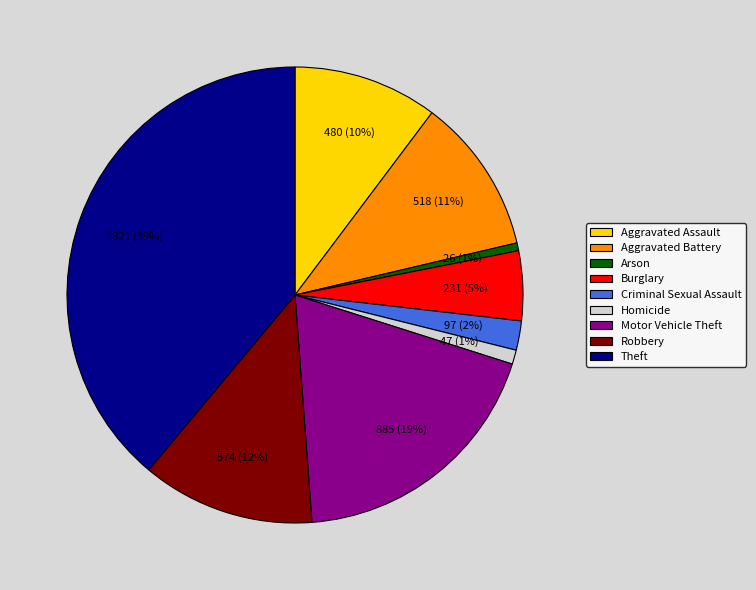

Which category has the biggest portion of the pie?

Theft